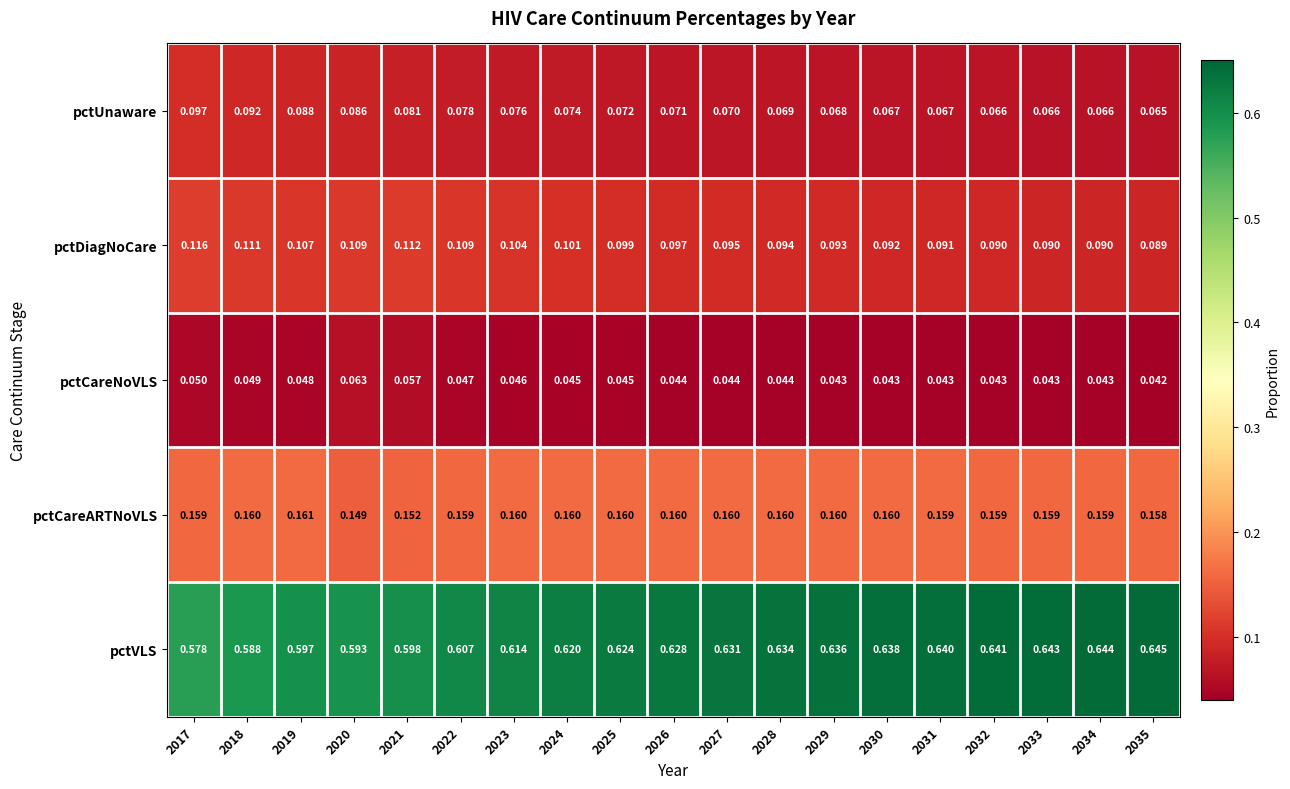

List the series in order of their peak value, highest first.

pctVLS, pctCareARTNoVLS, pctDiagNoCare, pctUnaware, pctCareNoVLS